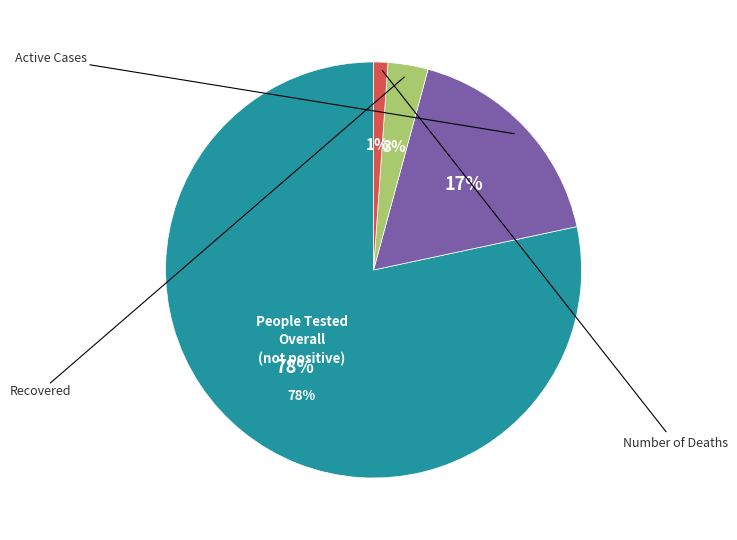

How many segments does this pie chart have?

4